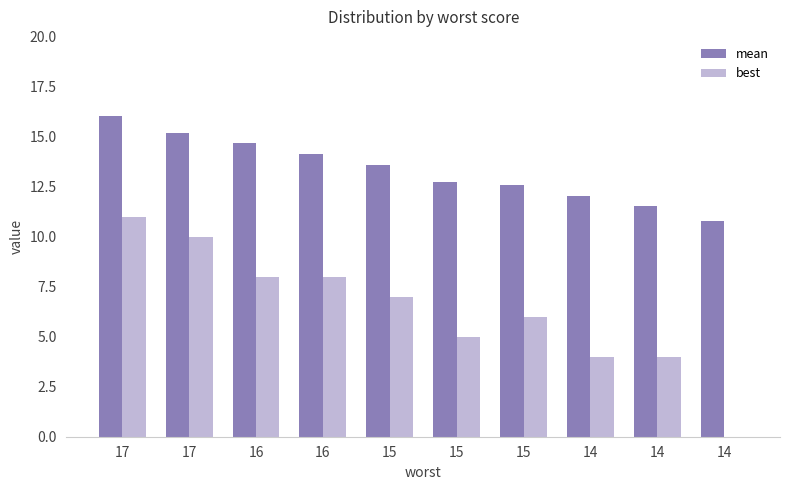

How many categories are shown in the chart?

10